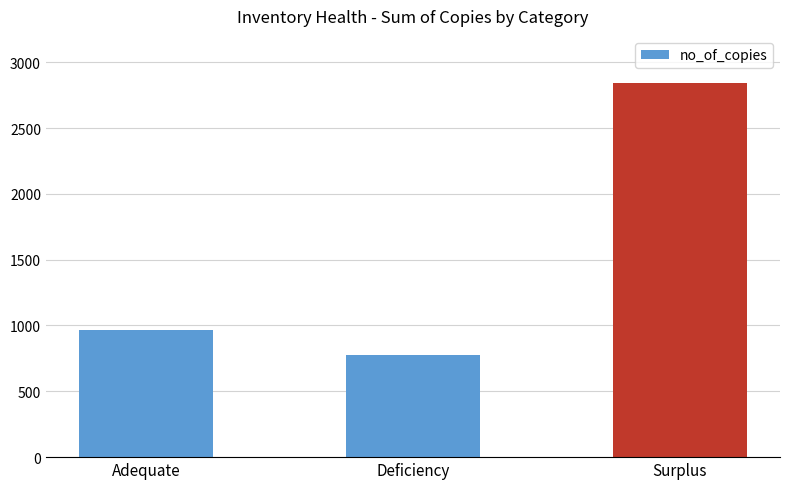

Reading right to left, list all the values displayed in this chart.

2842	776	963